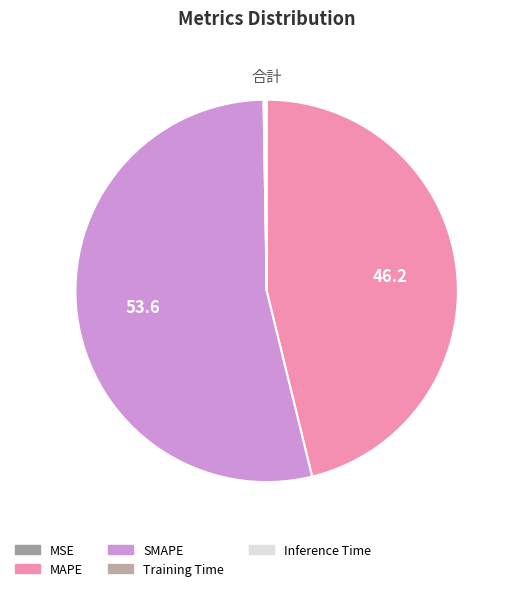

Is it true that MAPE is 46% of the pie?

True